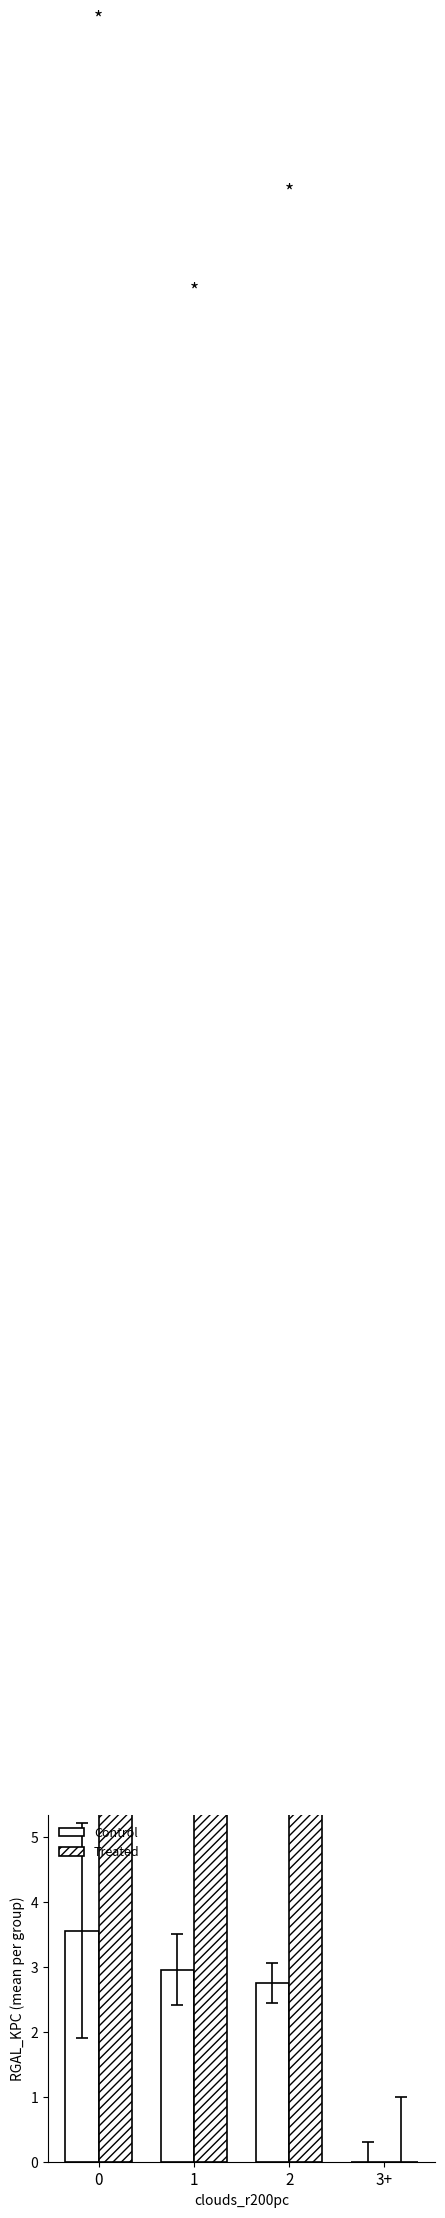

What is the difference between the Treated values at 3+ and 1?

20.6